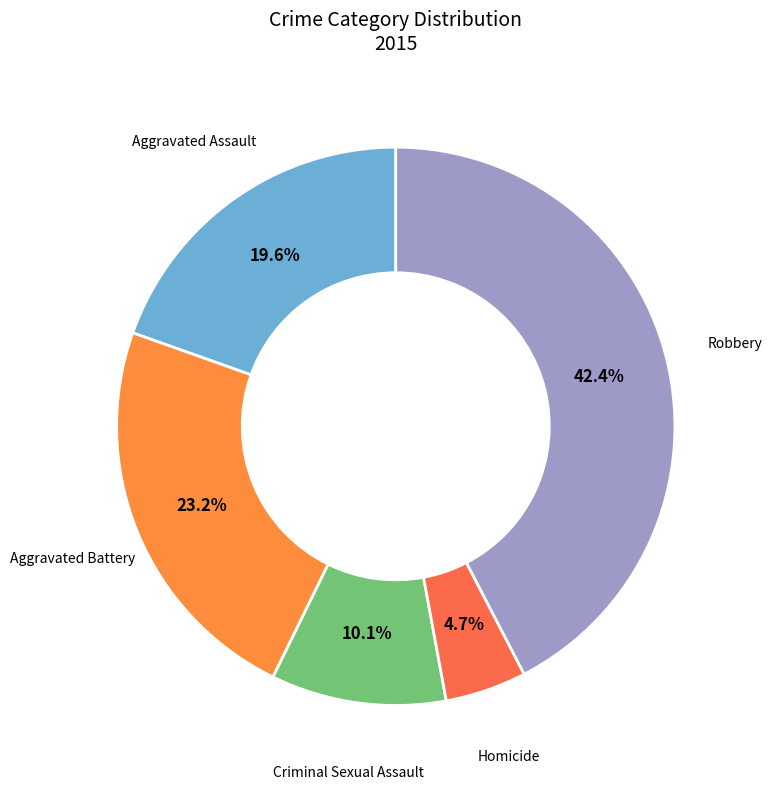

To the nearest percent, what is the average slice percentage?

20%